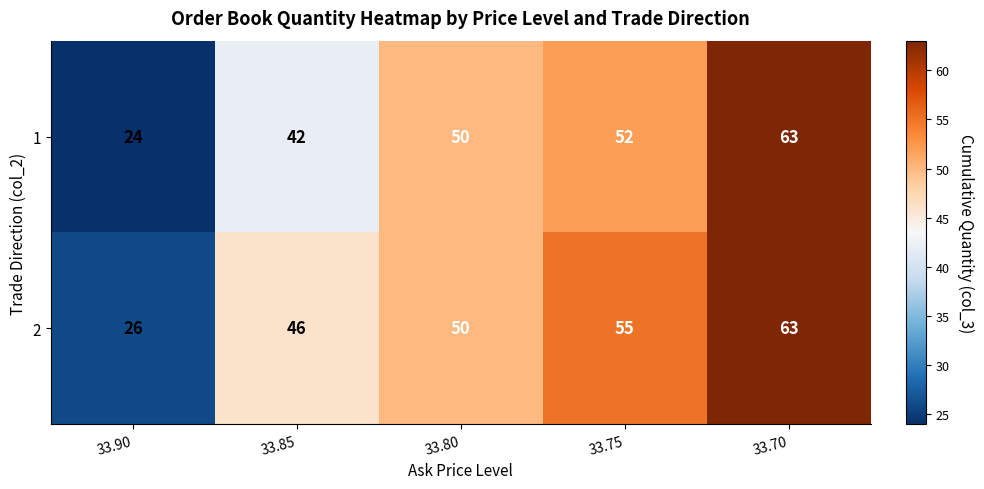

List the labels in order of 2 value, largest first.

33.70, 33.75, 33.80, 33.85, 33.90